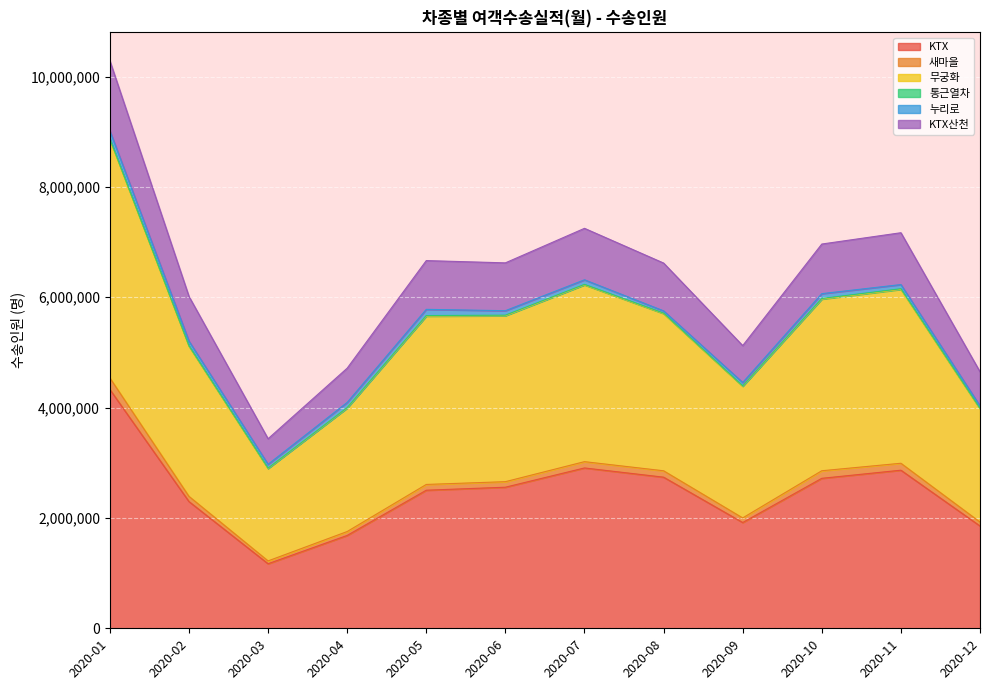

Does the chart display data point markers on the line(s)?

No